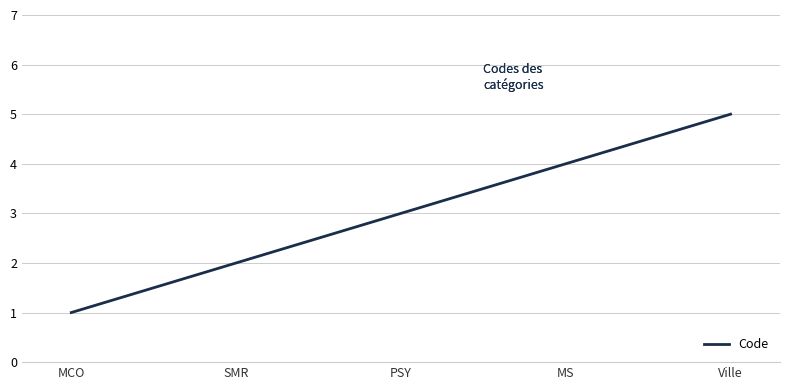

True or false: the data shows 3 at PSY.

True